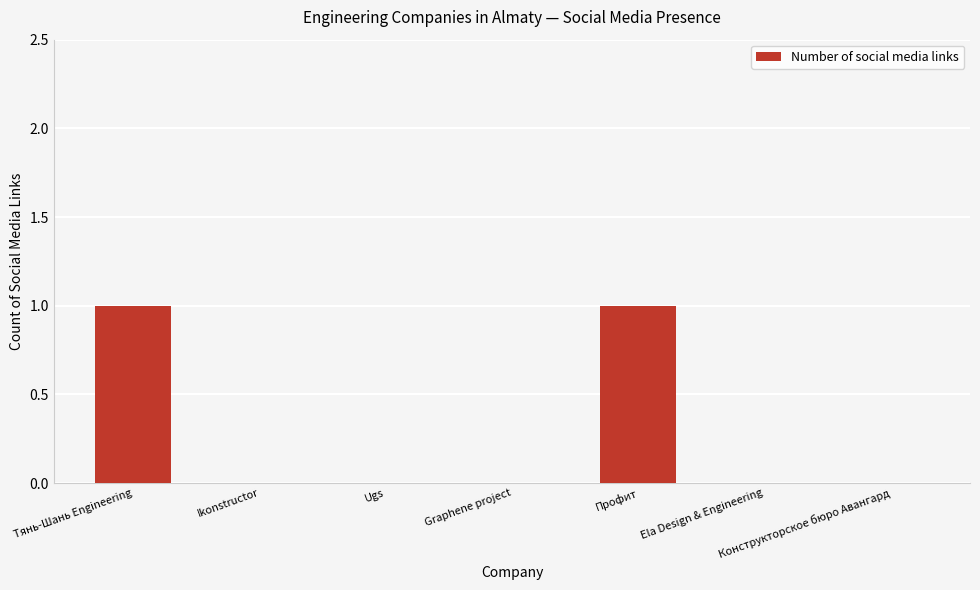

The chart shows a value of 0 at Конструкторское бюро Авангард. True or false?

True